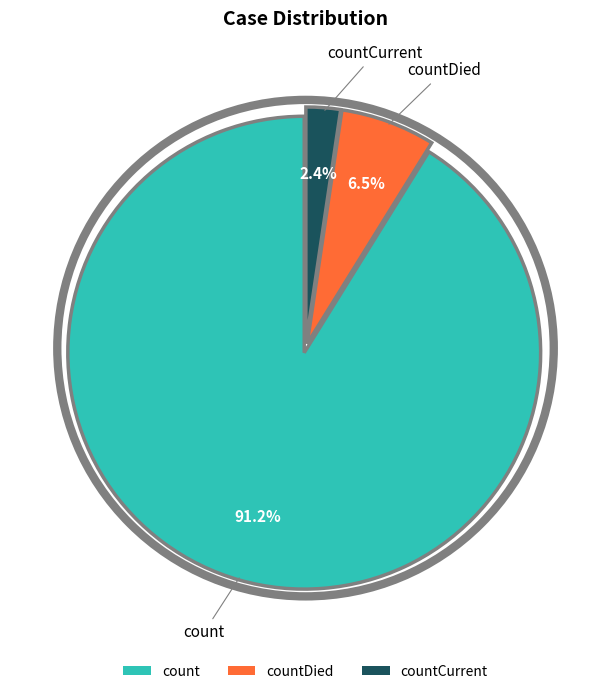

Which has a higher value, countDied or count?

count